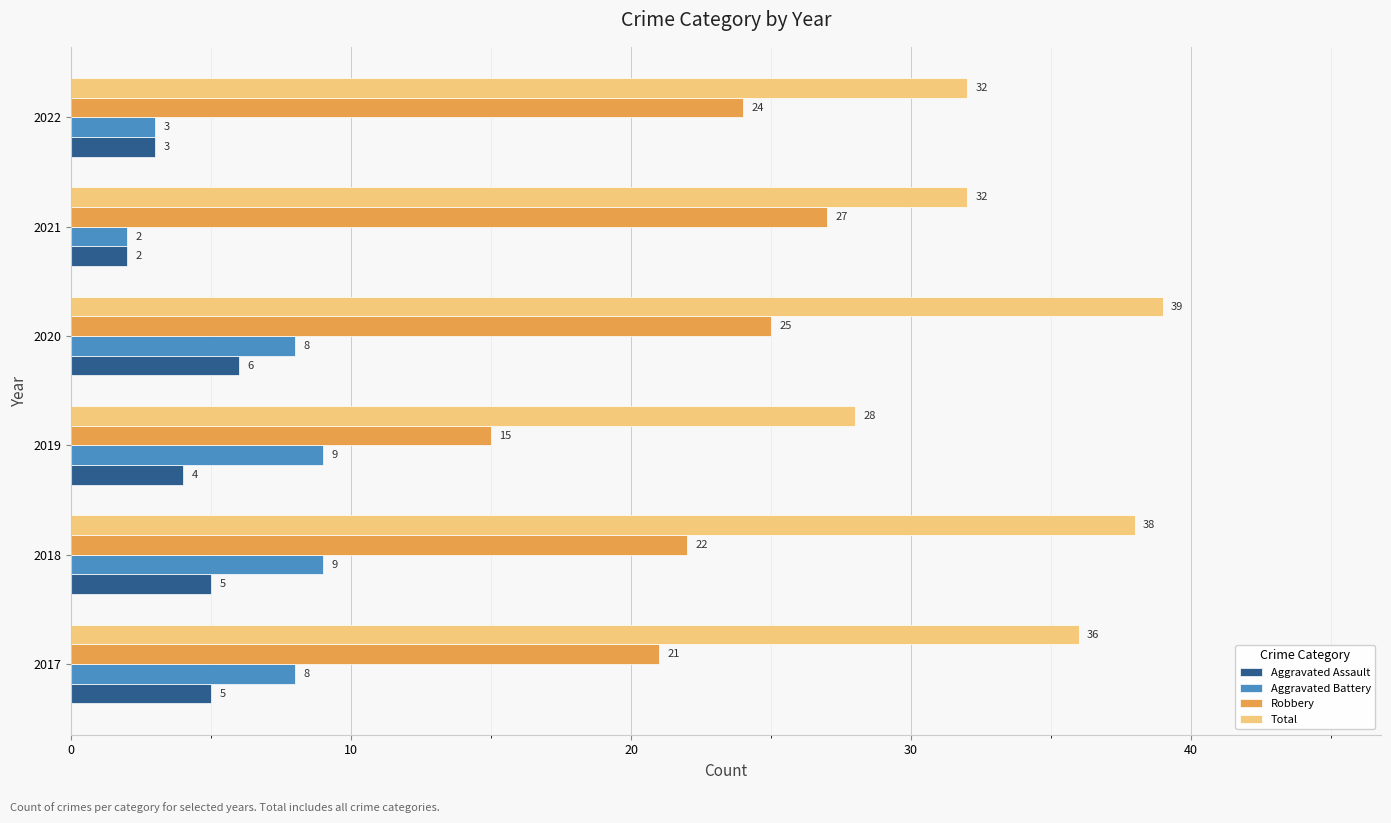

Which series changed the most between 2019 and 2022?

Robbery